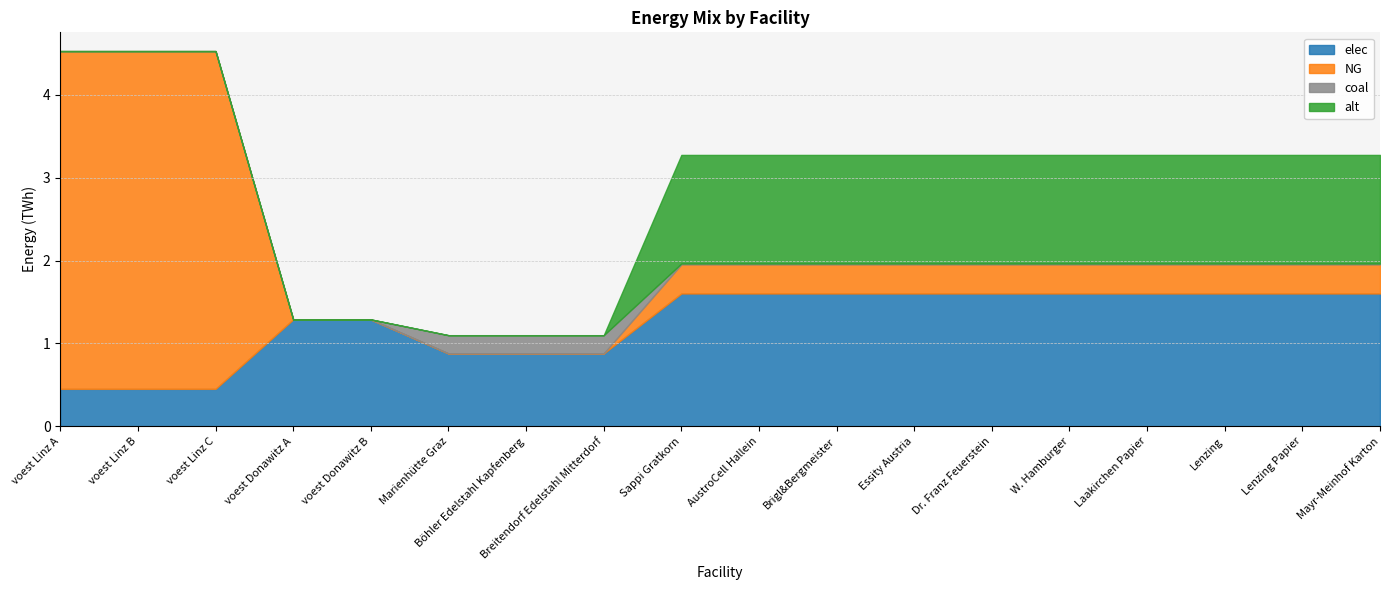

Does the chart display data point markers on the line(s)?

No